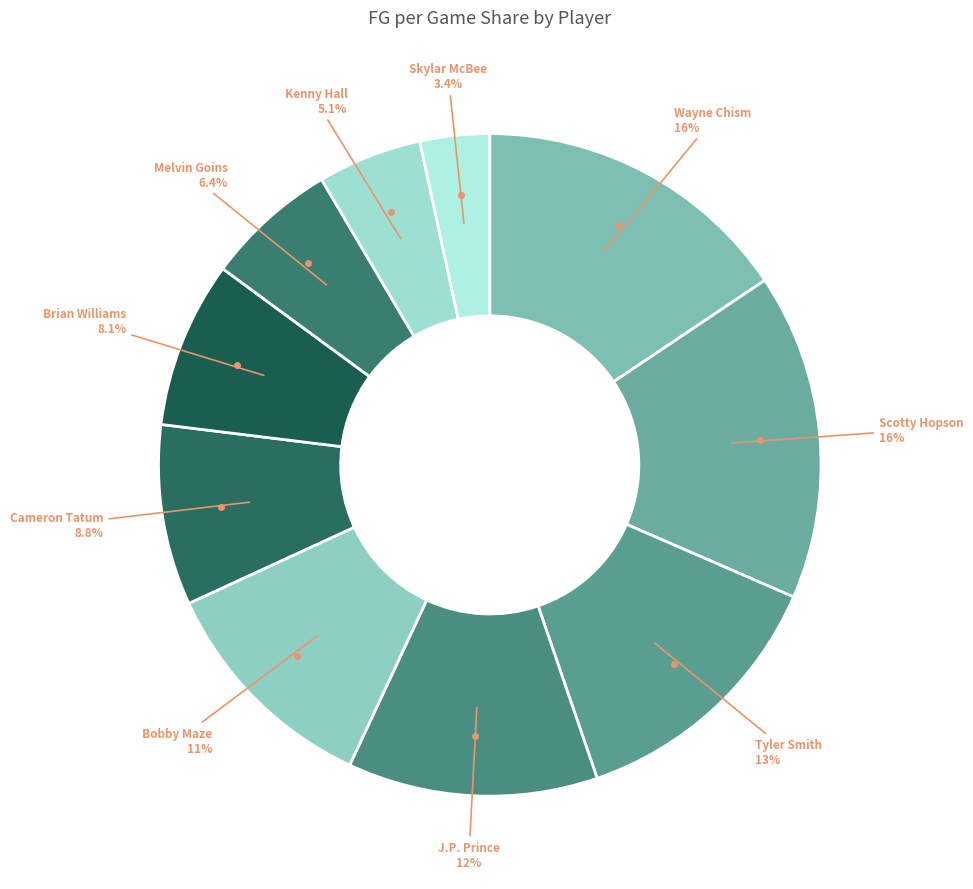

How many slices are in this pie chart?

10